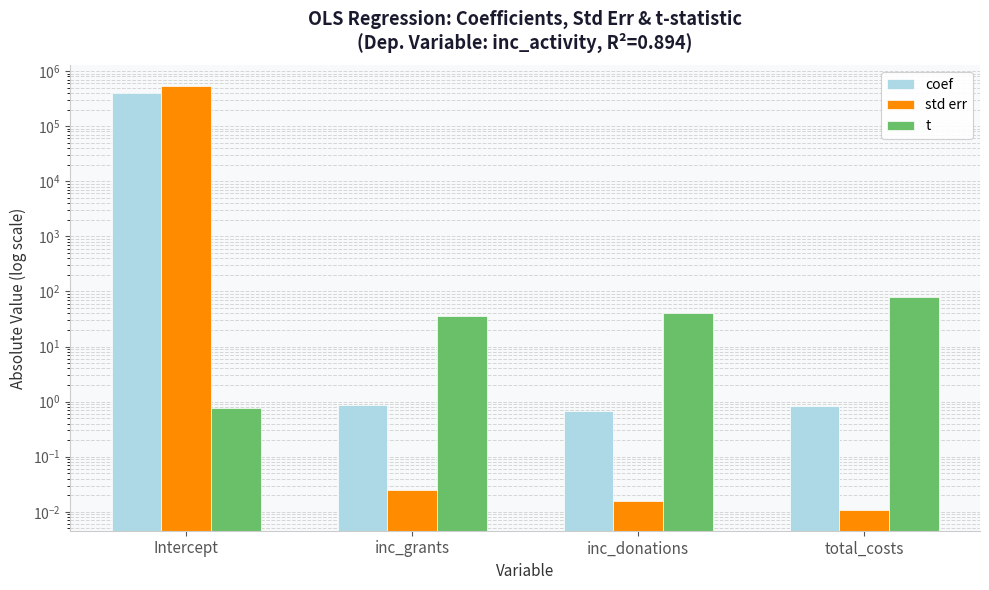

What is the difference between the maximum and second lowest values in the t series?

42.8